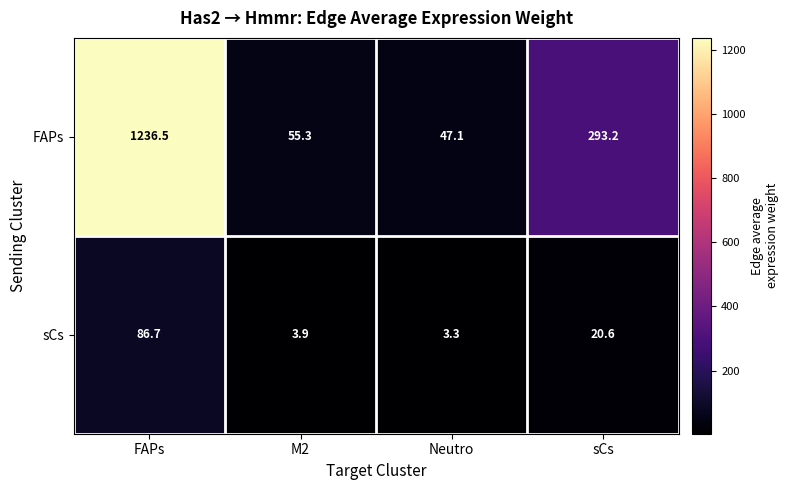

Where is FAPs nearest to the value 641?

sCs